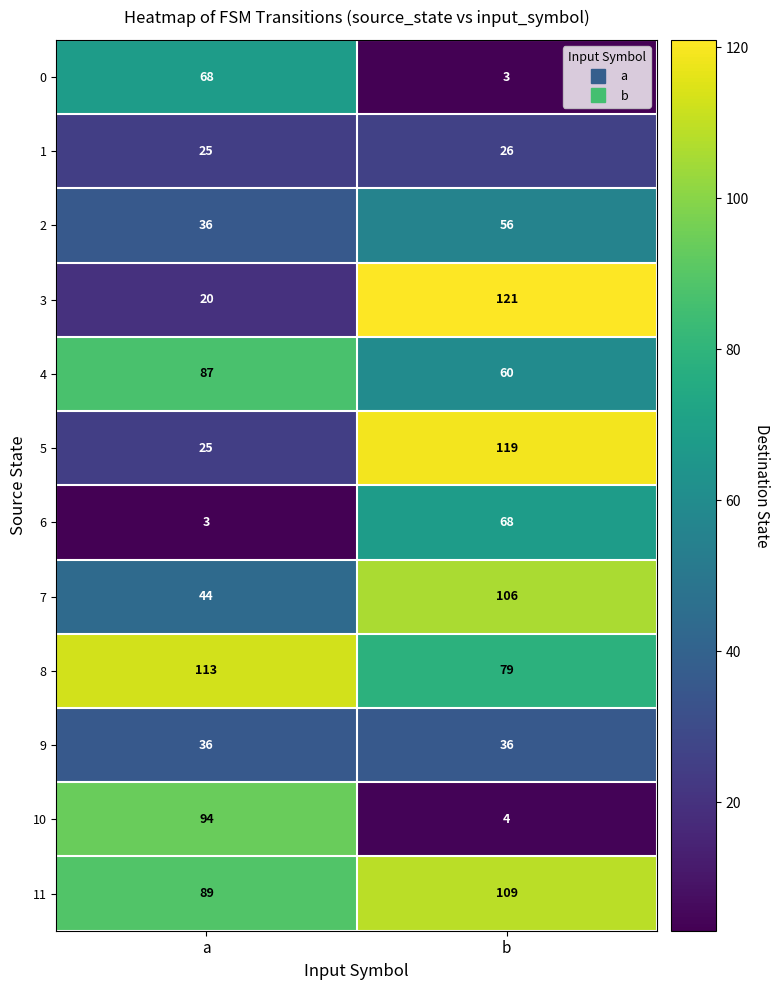

Which series changed the most between a and b?

3